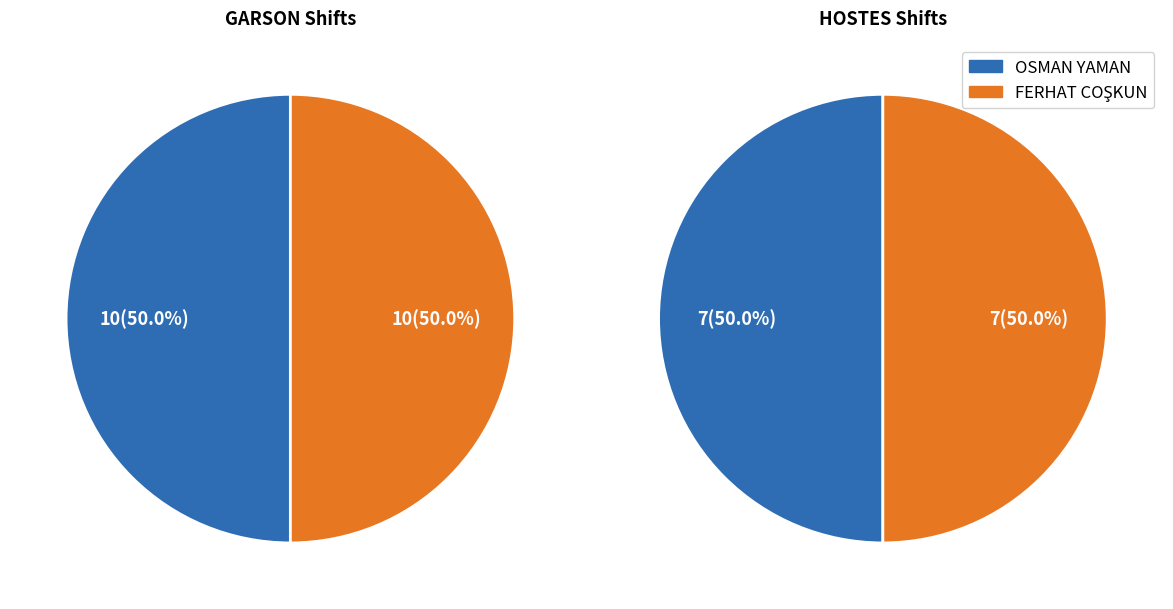

To the nearest percent, what portion does OSMAN YAMAN represent?

50%